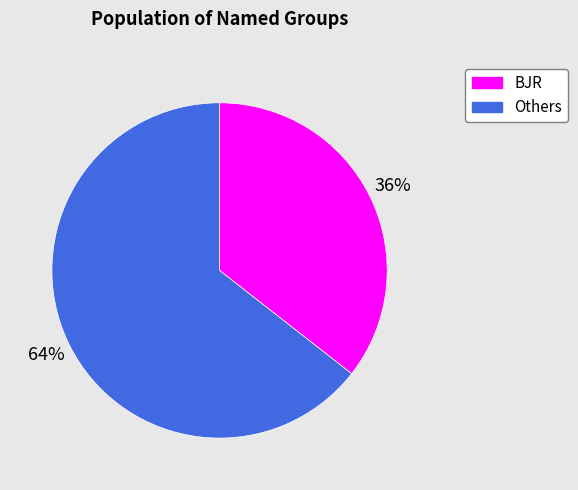

How many slices are in this pie chart?

2